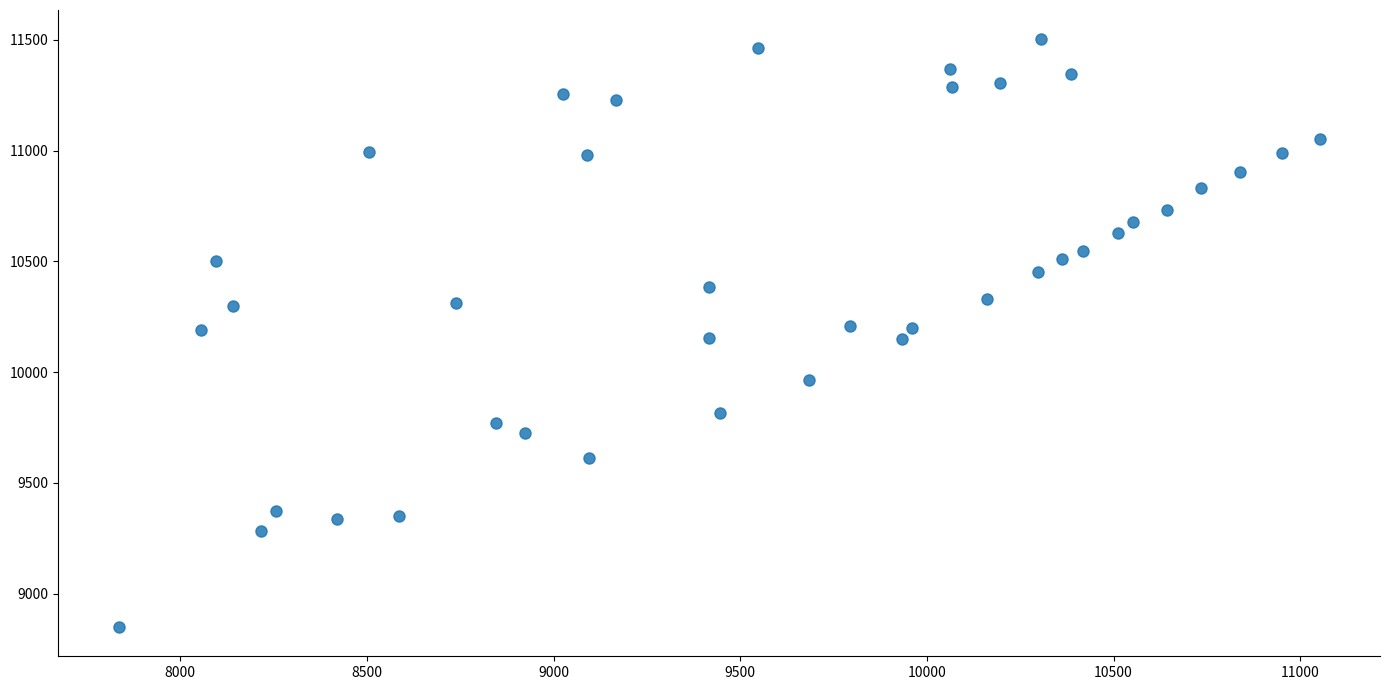

What is the range of Y values (max minus min)?

2650.9